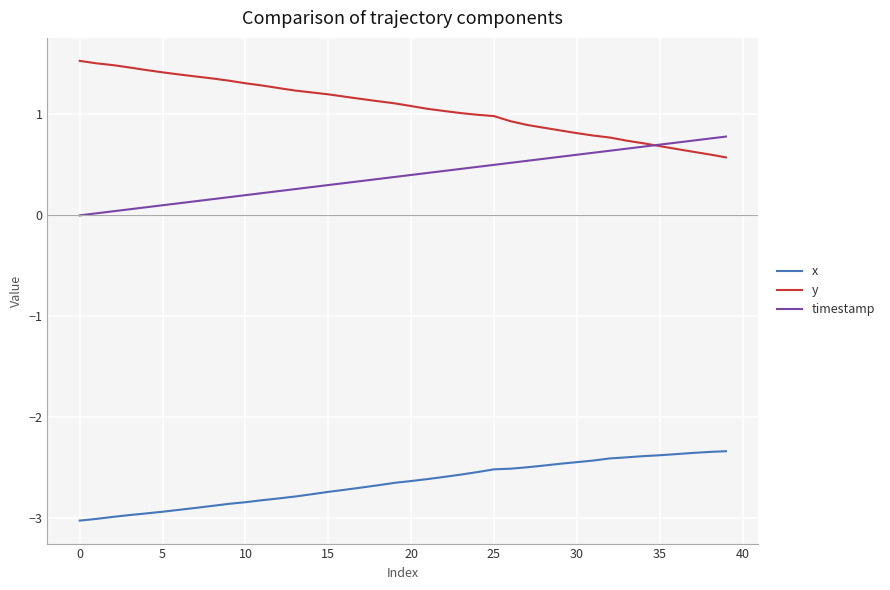

True or false: x and y intersect in this chart.

False